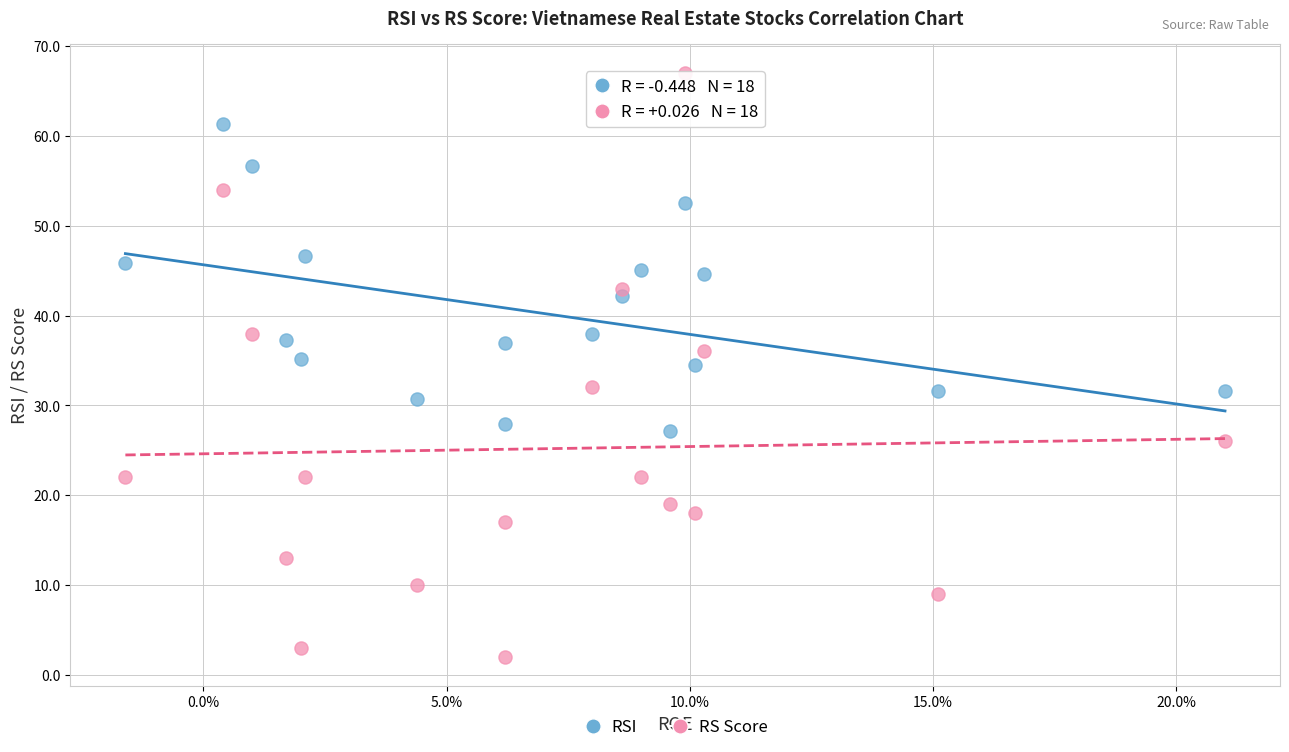

Which series has the widest spread of Y values?

RS Score